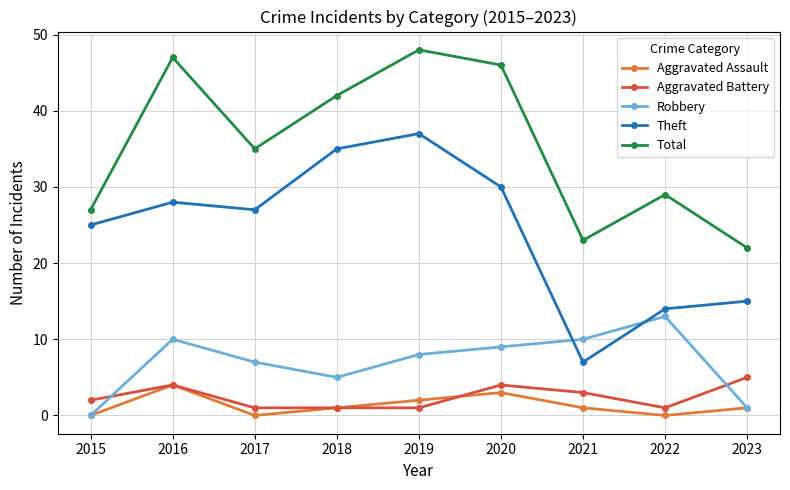

What is the difference between the highest and lowest values at 2021?

22